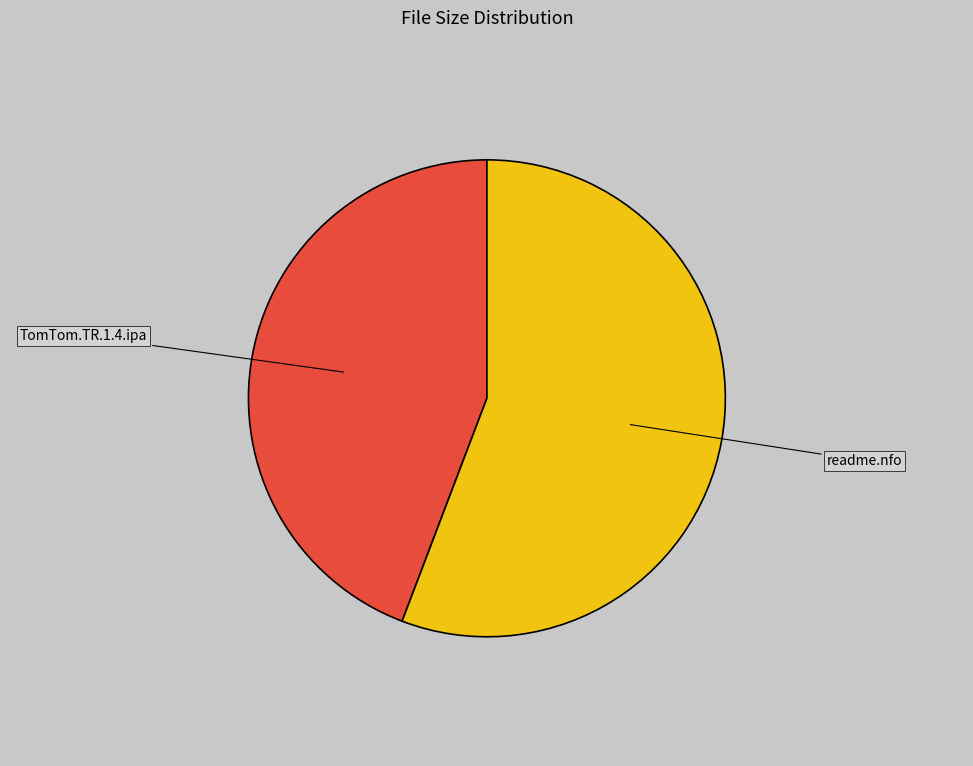

Between readme.nfo and TomTom.TR.1.4.ipa, which is larger?

readme.nfo